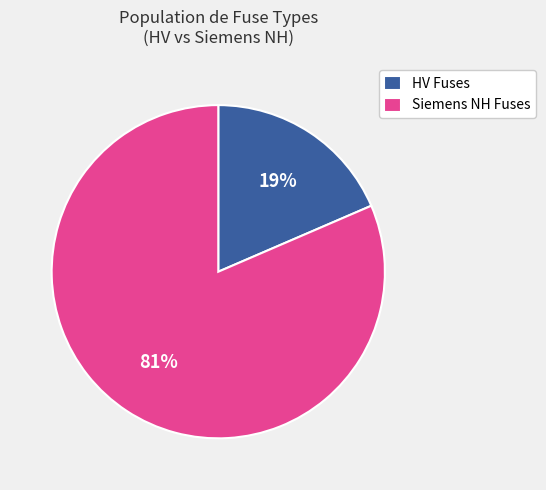

True or false: Siemens NH Fuses accounts for 81% of the total.

True